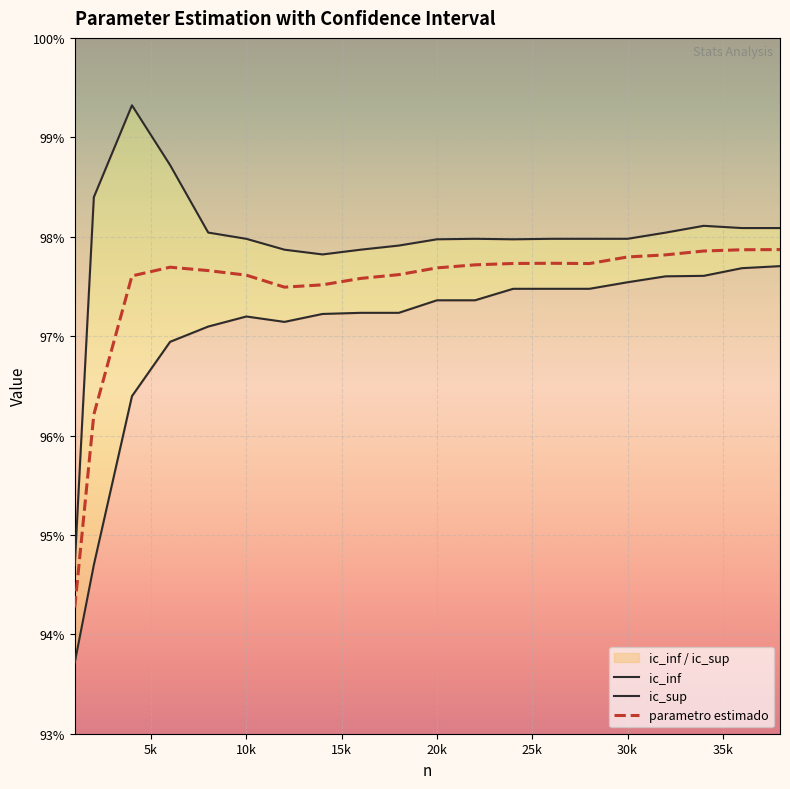

True or false: ic_inf and parametro estimado intersect in this chart.

False